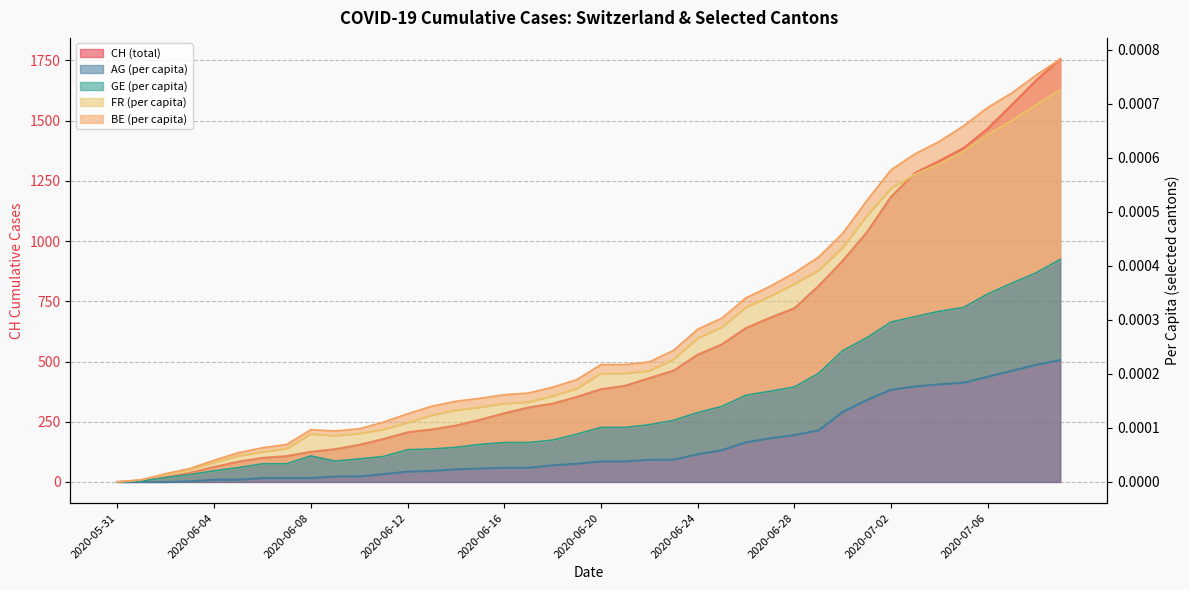

True or false: FR_pc and AG_pc cross at least once.

False